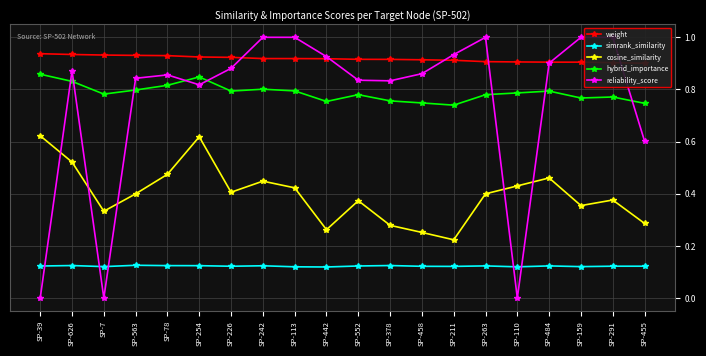

What is the average value of the weight series?

0.9